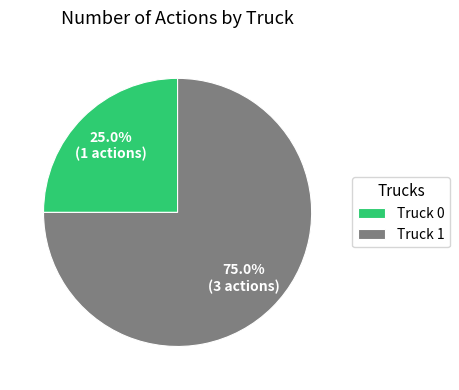

To the nearest percent, what percentage of the pie is Truck 1?

75%